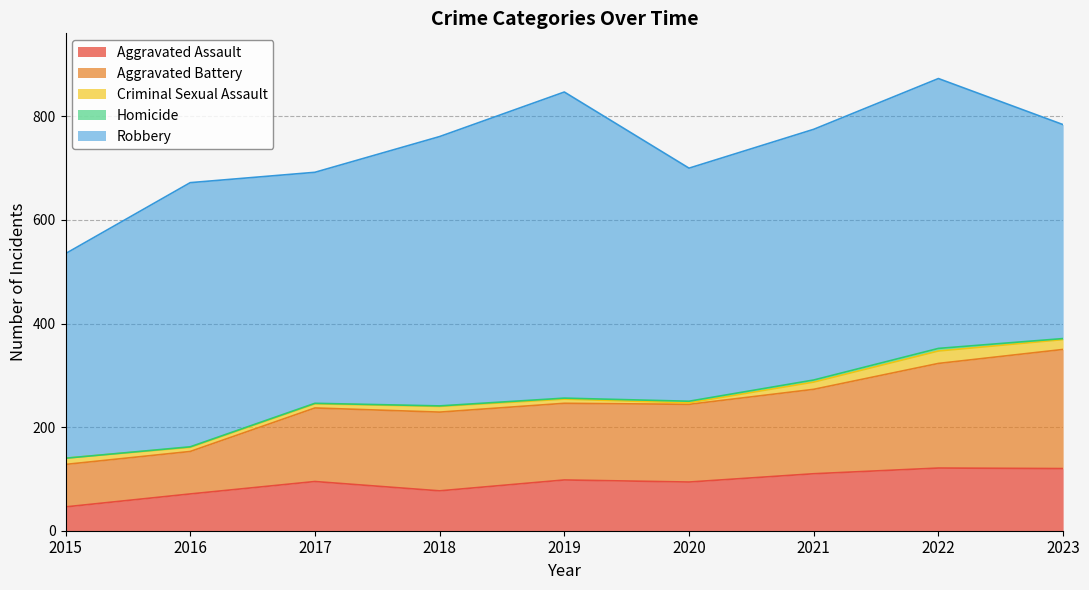

Reading right to left, extract all data points from this chart.

Aggravated Assault: 120	121	110	94	98	77	95	71	46
Aggravated Battery: 230	202	163	150	148	152	142	82	82
Criminal Sexual Assault: 19	24	14	3	8	11	8	8	12
Homicide: 2	5	4	3	2	1	1	1	0
Robbery: 413	521	484	450	591	520	446	510	395